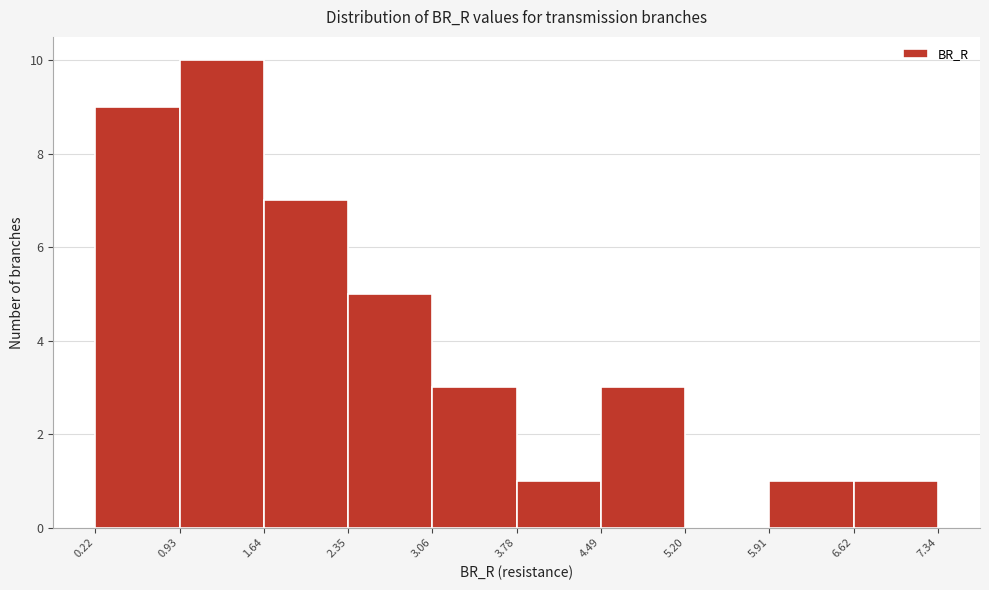

Reading left to right, transcribe this chart: for each bar, give the range it covers on the x-axis and its height. The values are not printed on the chart, so give them approximately, as read against the axis.

0.22 to 0.93: 9
0.93 to 1.64: 10
1.64 to 2.35: 7
2.35 to 3.06: 5
3.06 to 3.78: 3
3.78 to 4.49: 1
4.49 to 5.20: 3
5.20 to 5.91: 0
5.91 to 6.62: 1
6.62 to 7.34: 1